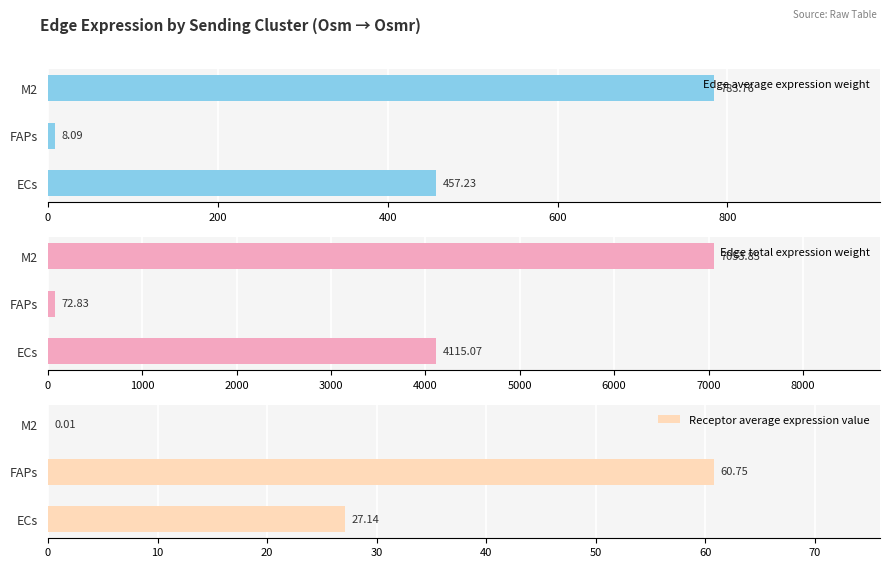

Rank the categories by Edge average expression weight value from highest to lowest.

M2, ECs, FAPs